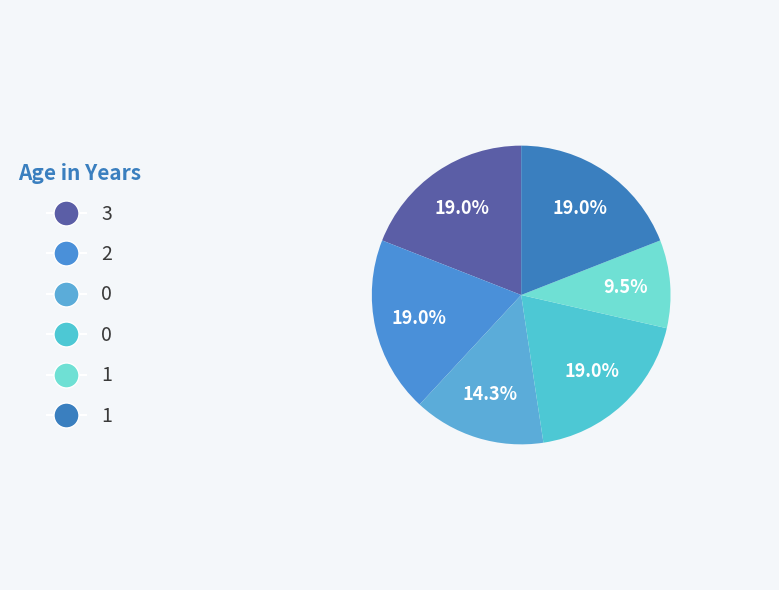

Is there a majority slice in this chart?

No